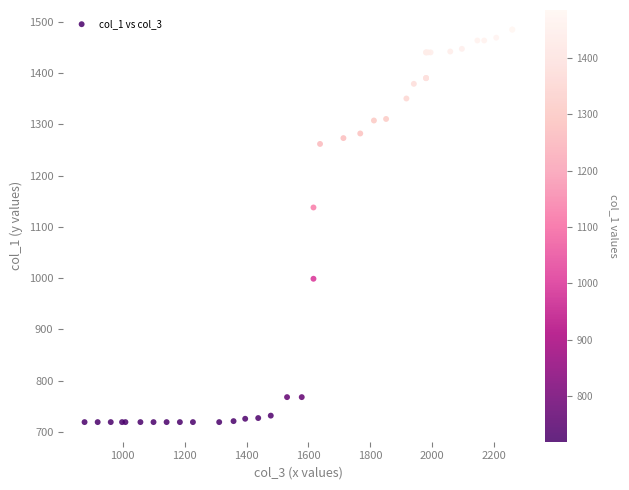

What Y value in the scatter plot is closest to 1102?

1137.9